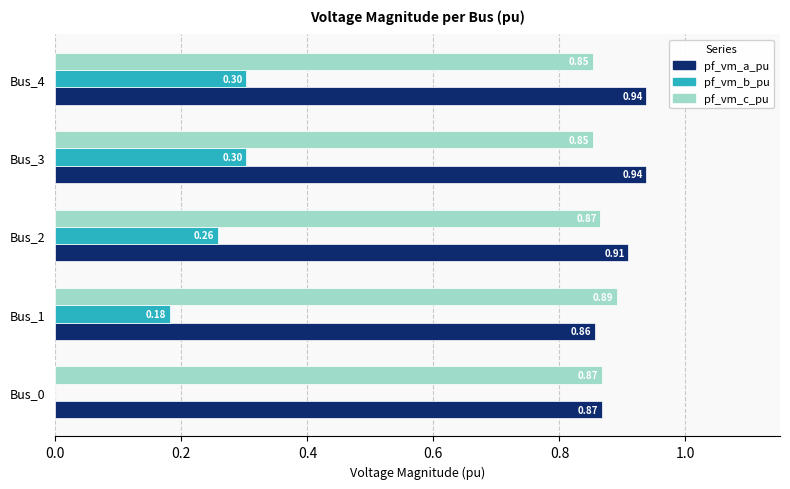

What are all the series names shown in the legend?

pf_vm_a_pu, pf_vm_b_pu, pf_vm_c_pu